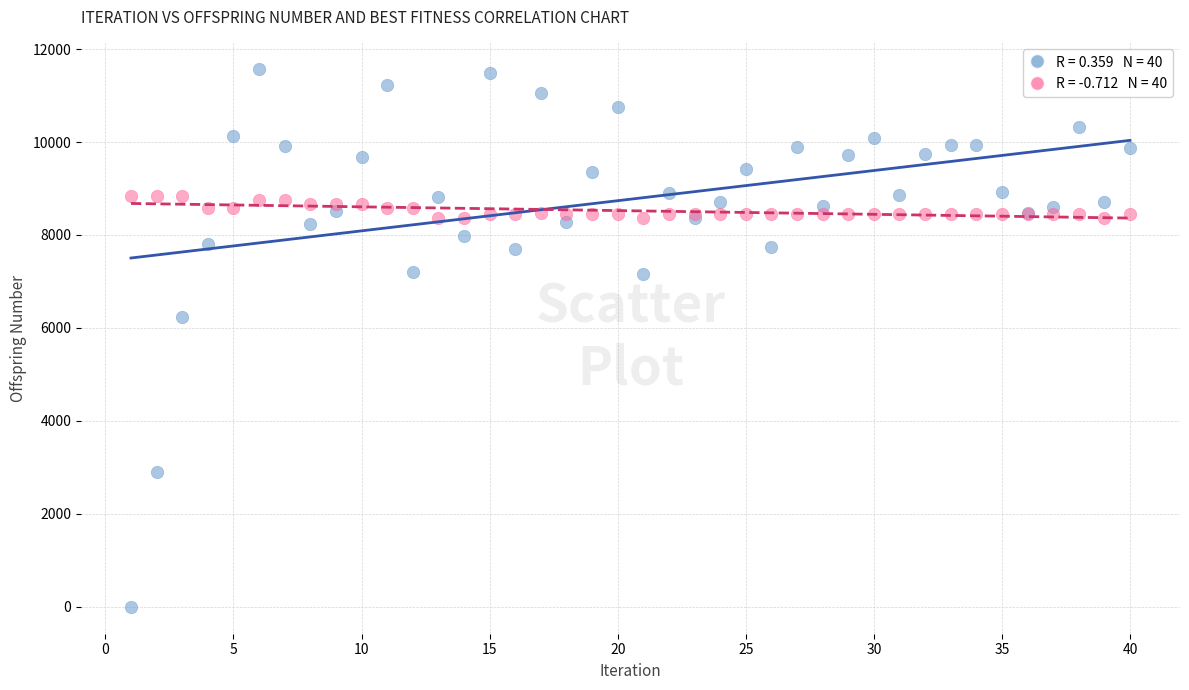

Across all series, what Y value is closest to 5782?

6229